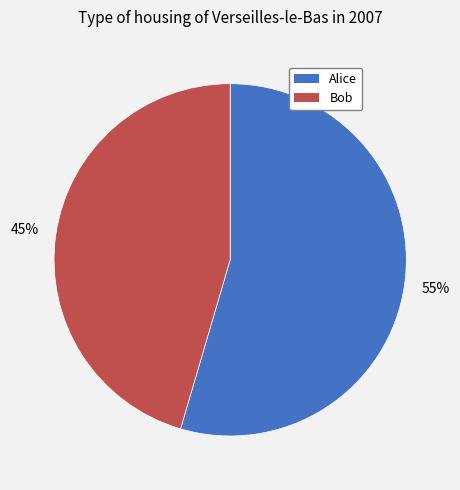

What is the ratio of the value at Alice to the value at Bob?

1.2